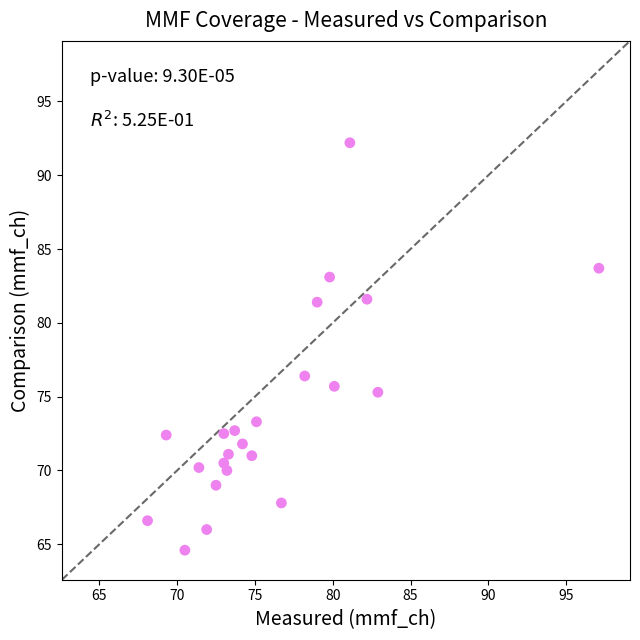

What Y value in the scatter plot is closest to 78?

76.4